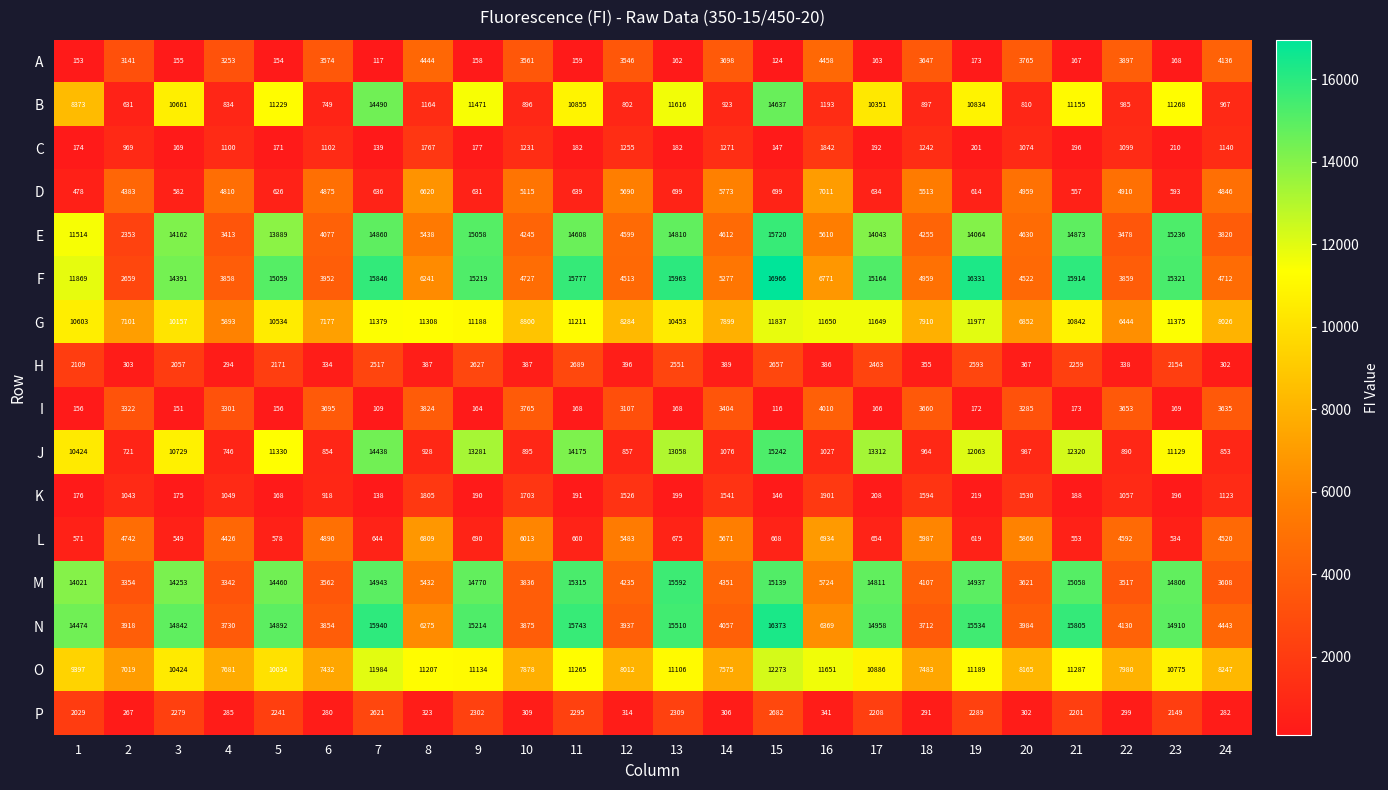

At which category does the chart reach its minimum across all series?

7